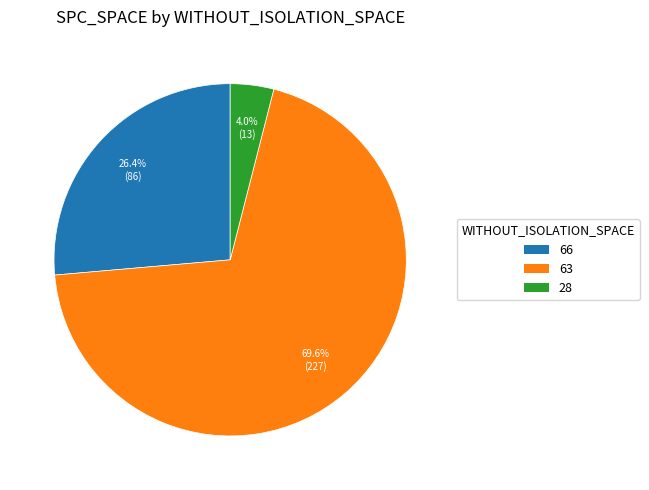

Is there any slice that represents more than half of the pie?

Yes